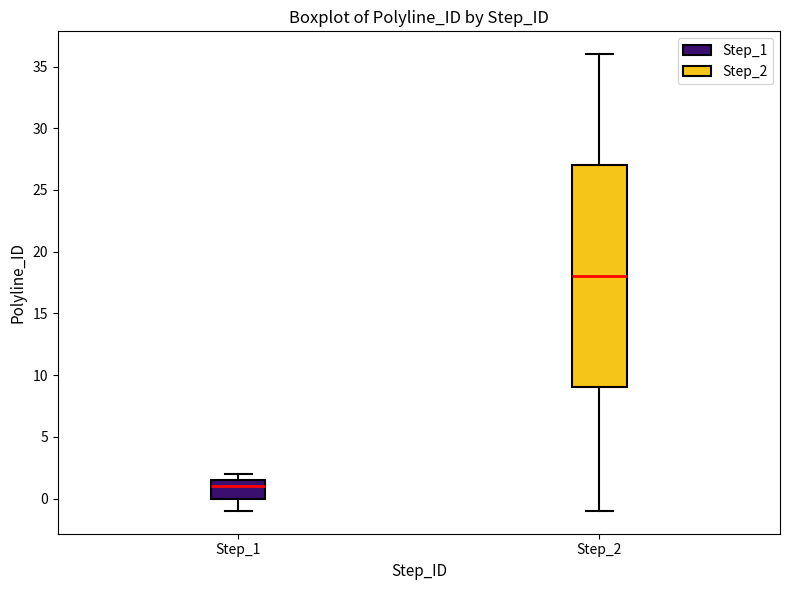

Reading left to right, read every box against the y-axis: the position of its median line, the range the box covers, and the ends of its whiskers. The values are not printed on the chart, so give them approximately, as read against the axis.

Step_1: median 1.0, box 0.0 to 1.5, whiskers -1.0 to 2.0
Step_2: median 18.0, box 9.0 to 27.0, whiskers -1.0 to 36.0